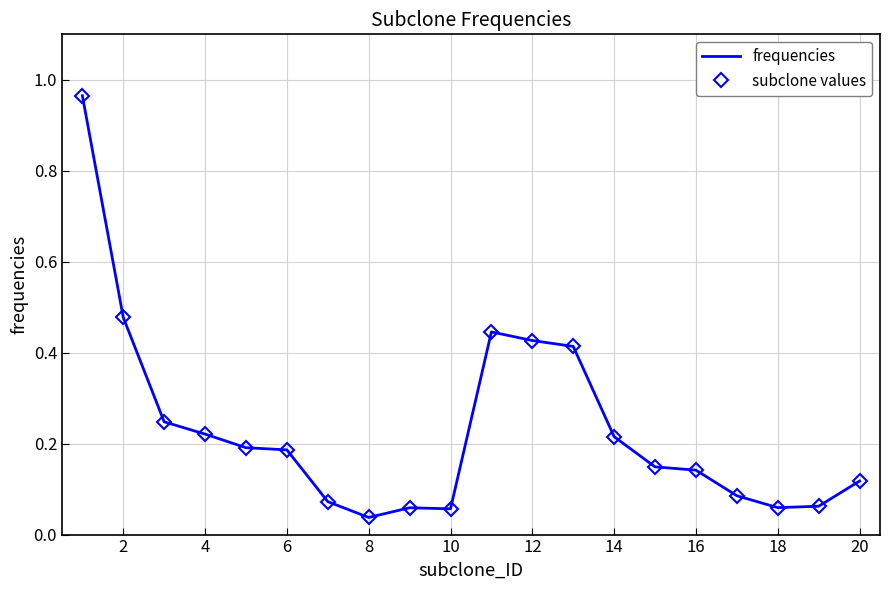

How many interior local valleys does the subclone values series have?

3